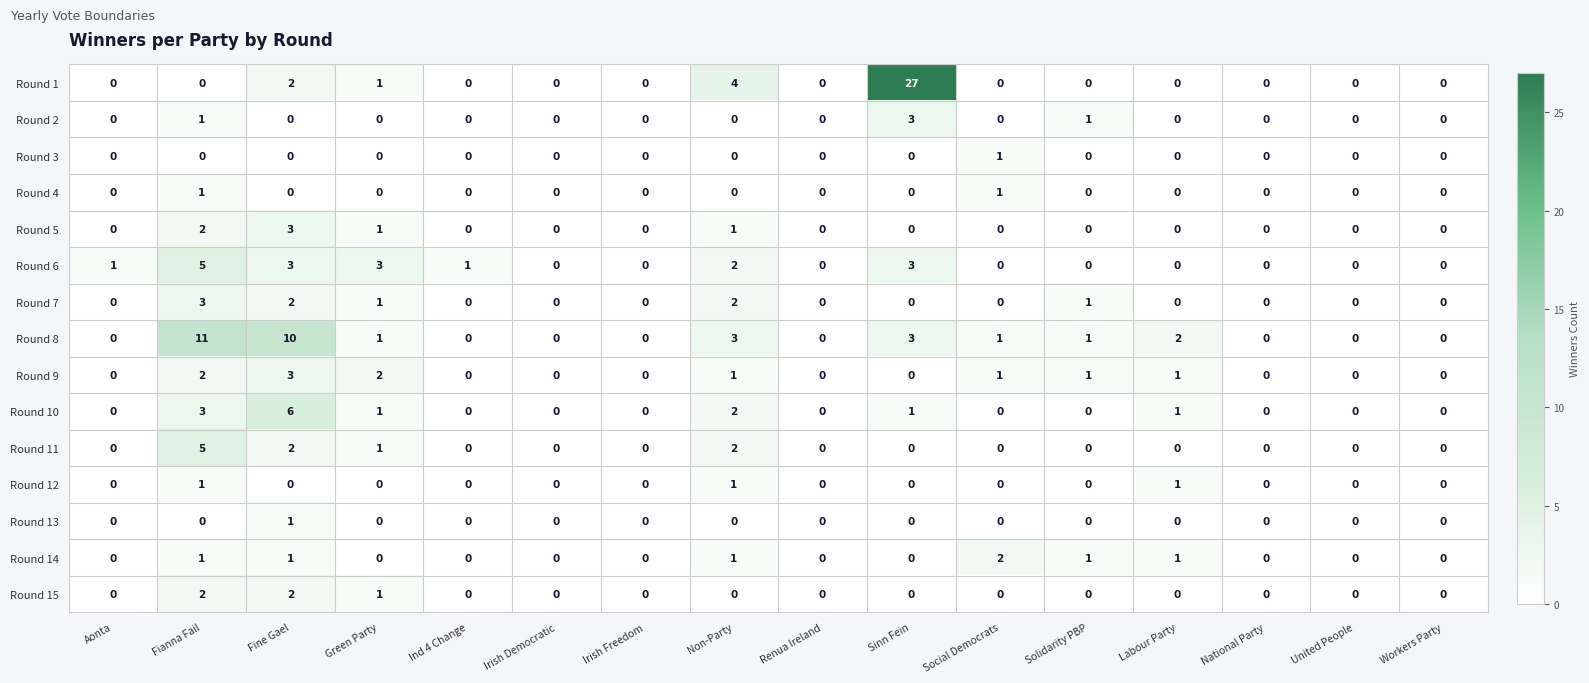

What is the spread (max minus min) of values at Fine Gael?

10